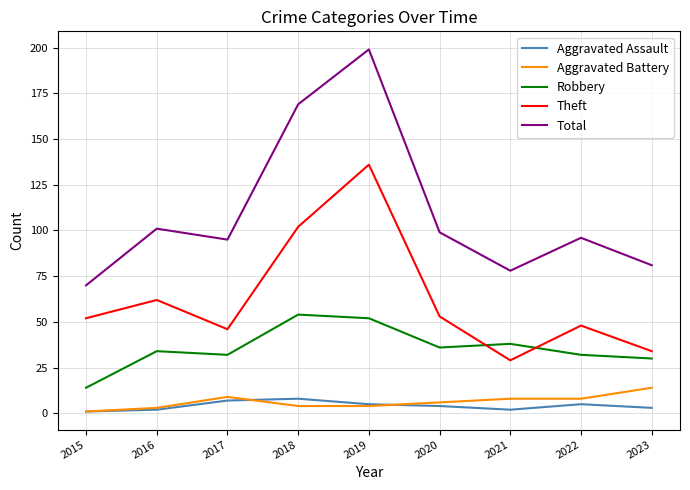

At which category is the sum across all series the highest?

2019